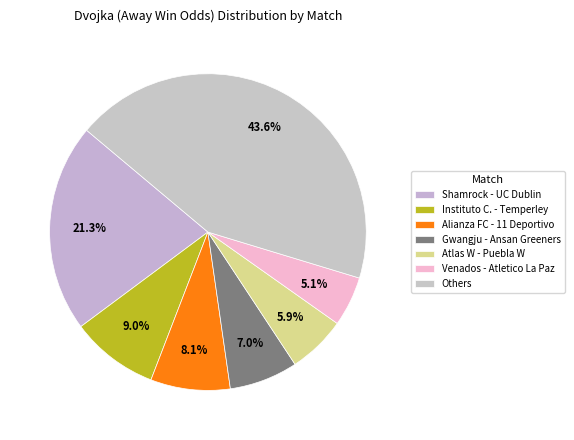

How many segments does this pie chart have?

7